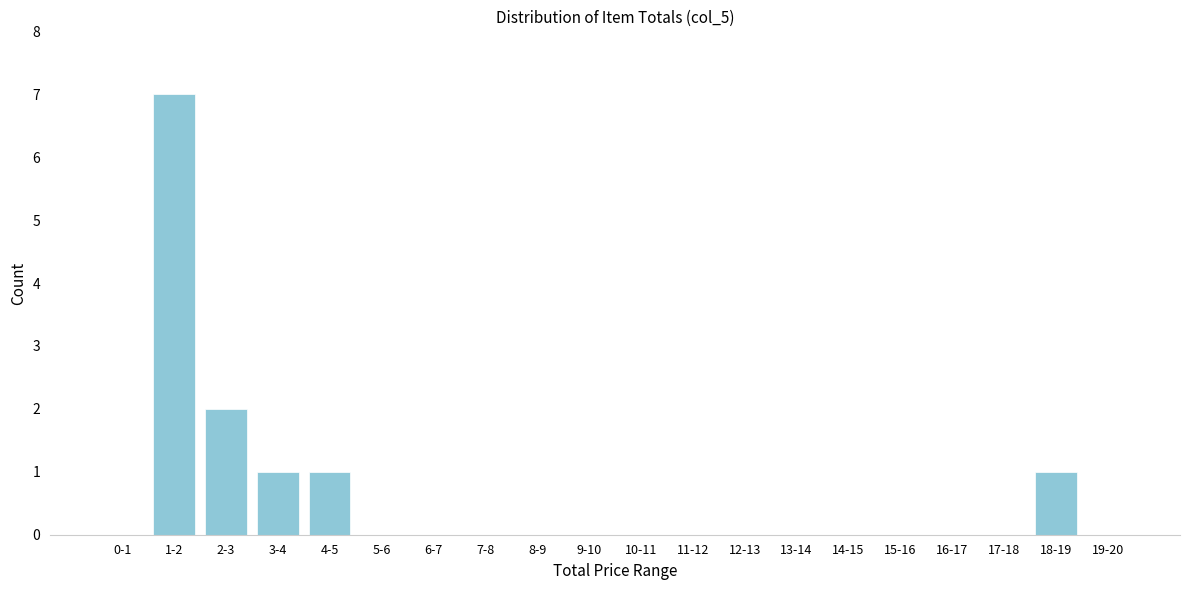

Reading left to right, transcribe all the data shown in this chart.

0-1=0	1-2=7	2-3=2	3-4=1	4-5=1	5-6=0	6-7=0	7-8=0	8-9=0	9-10=0	10-11=0	11-12=0	12-13=0	13-14=0	14-15=0	15-16=0	16-17=0	17-18=0	18-19=1	19-20=0